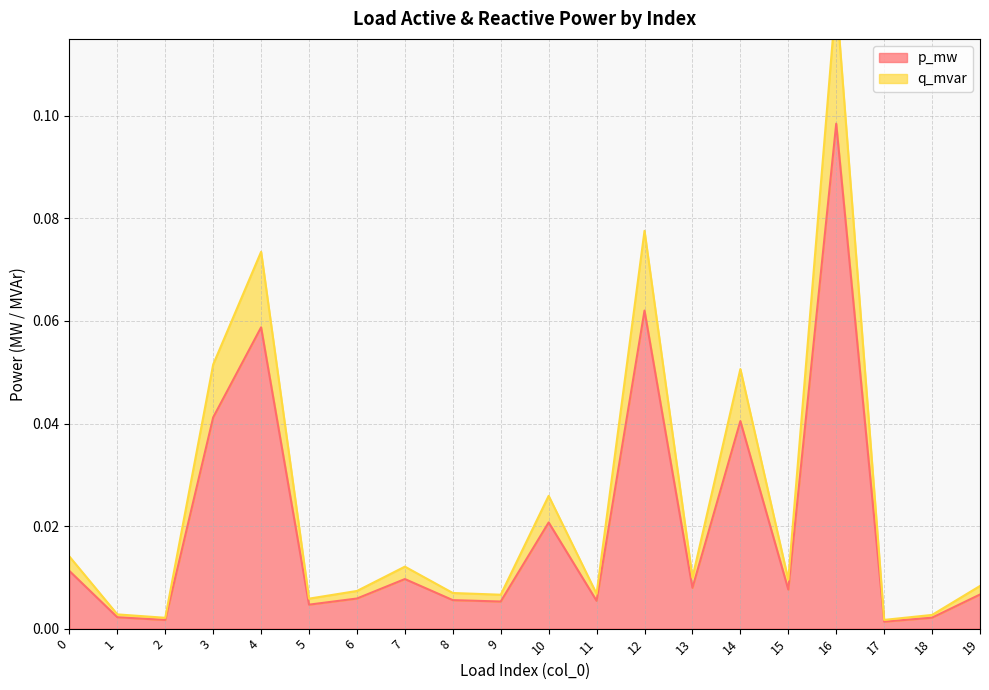

True or false: q_mvar and p_mw cross at least once.

False